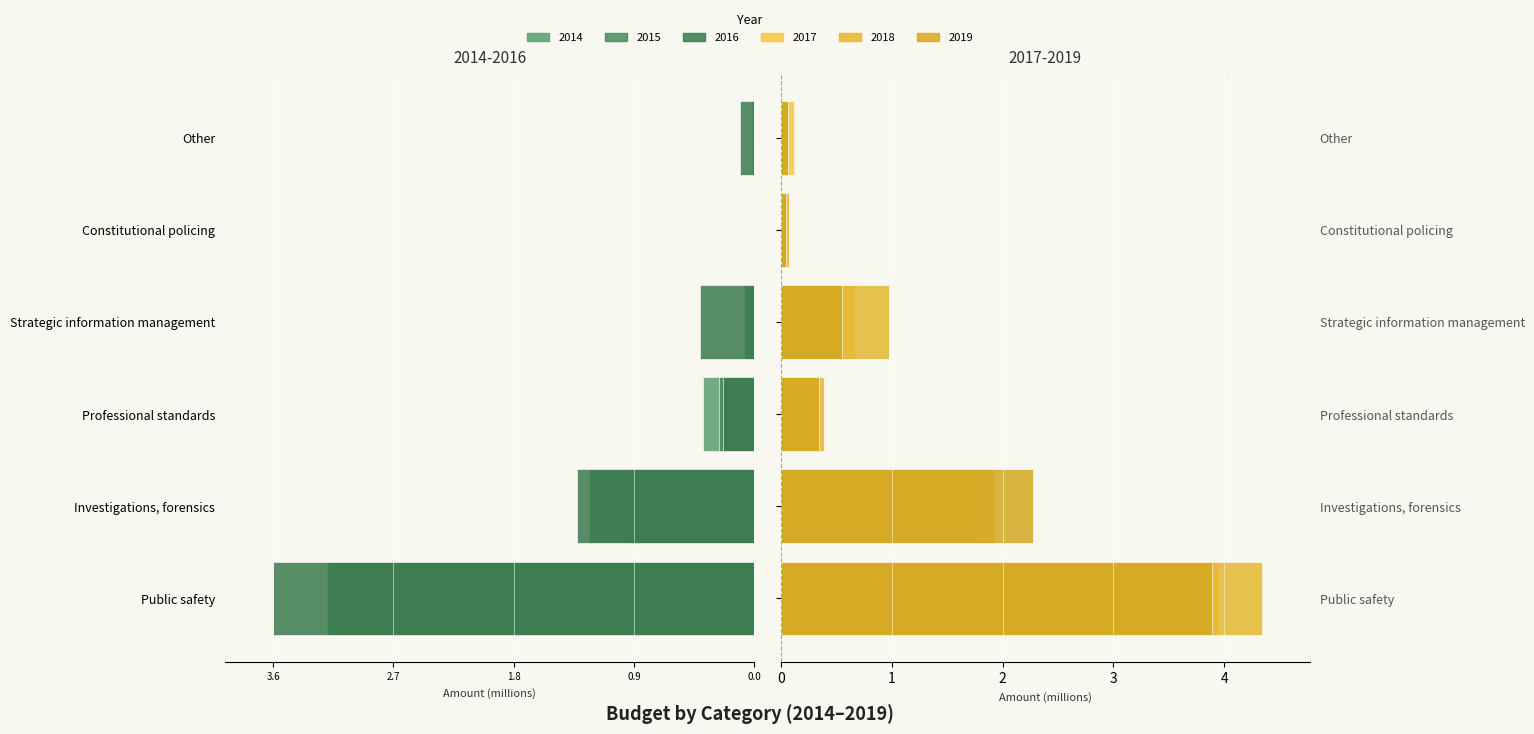

Between Investigations, forensics and Professional standards, which series saw the biggest shift?

2019